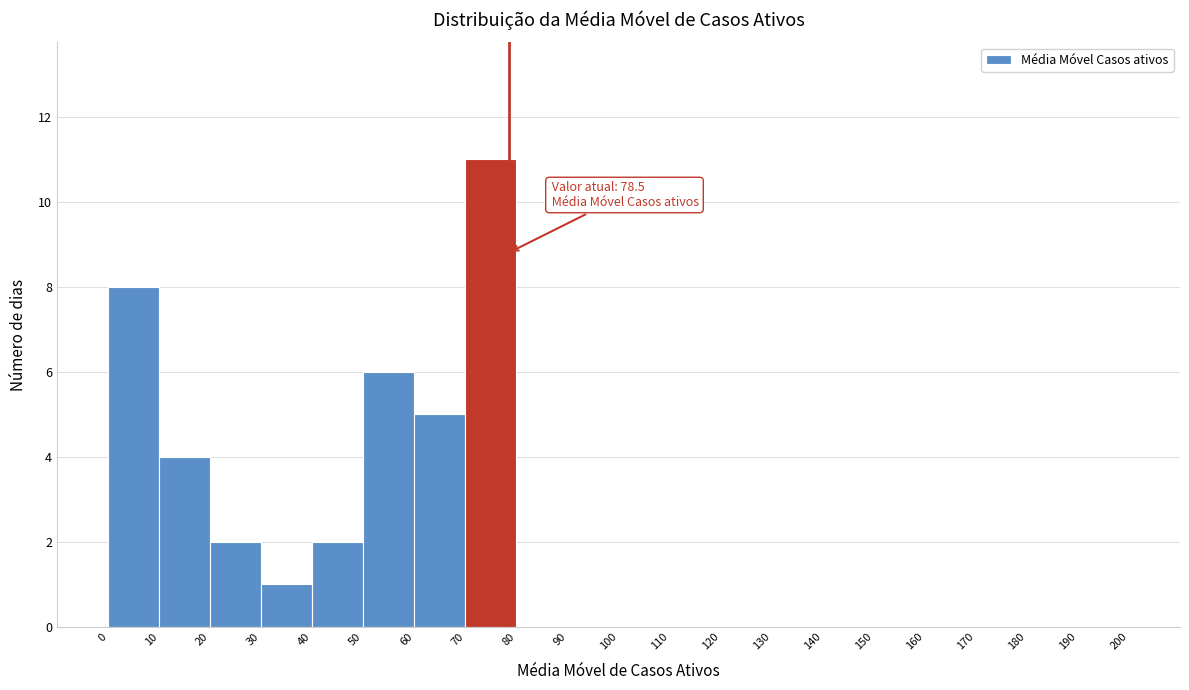

Which range on the x-axis has the tallest bar?

70 to 80